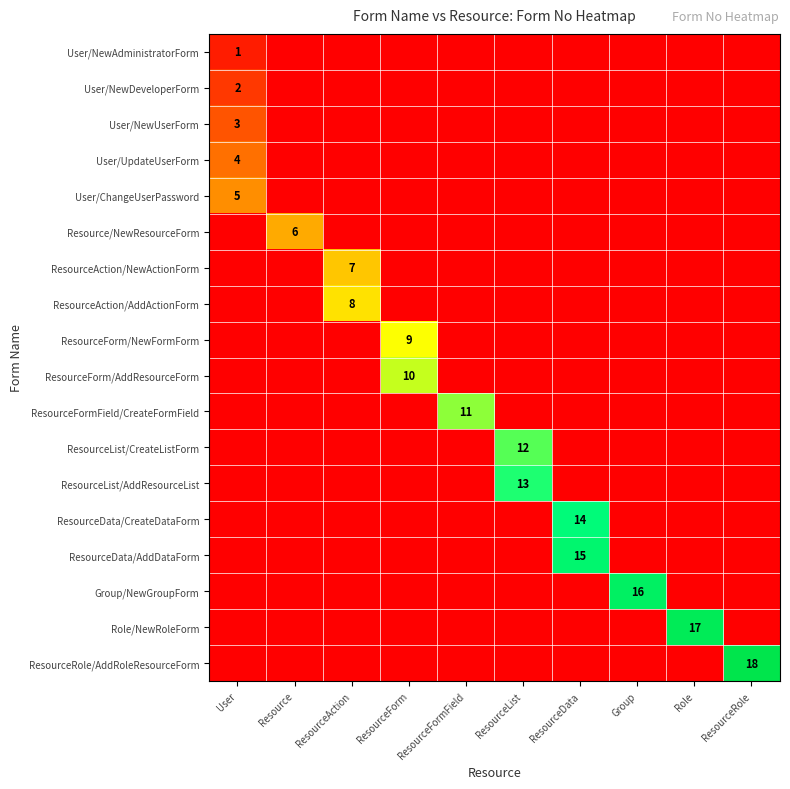

Rank the categories by ResourceData/AddDataForm value from highest to lowest.

ResourceData, User, Resource, ResourceAction, ResourceForm, ResourceFormField, ResourceList, Group, Role, ResourceRole